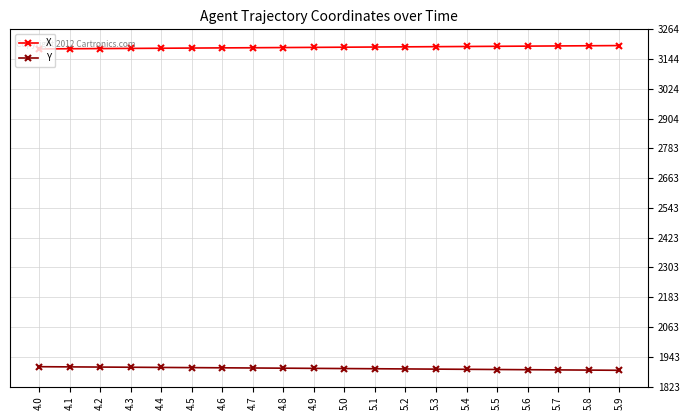

How many categories are shown in the chart?

20